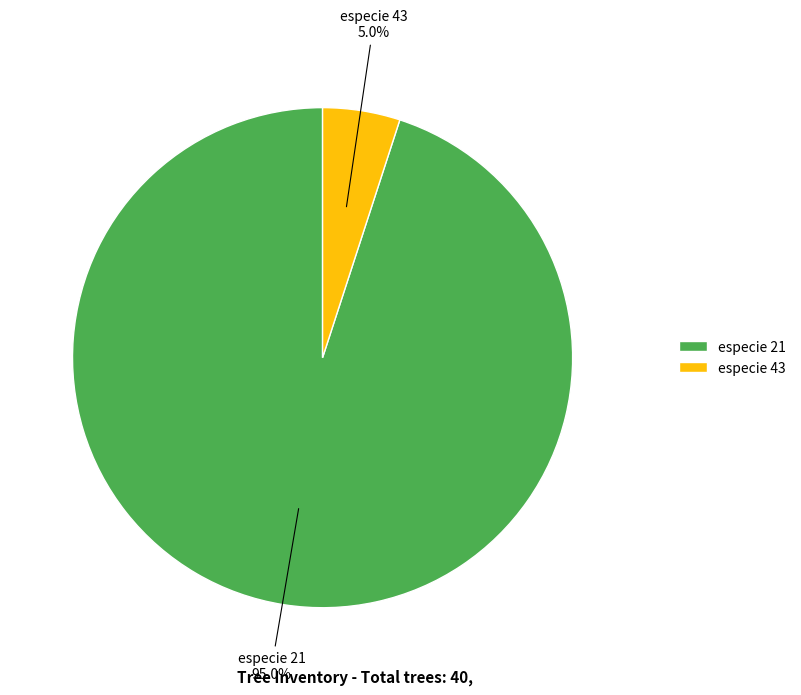

Does especie 43 represent more than half of the total?

No